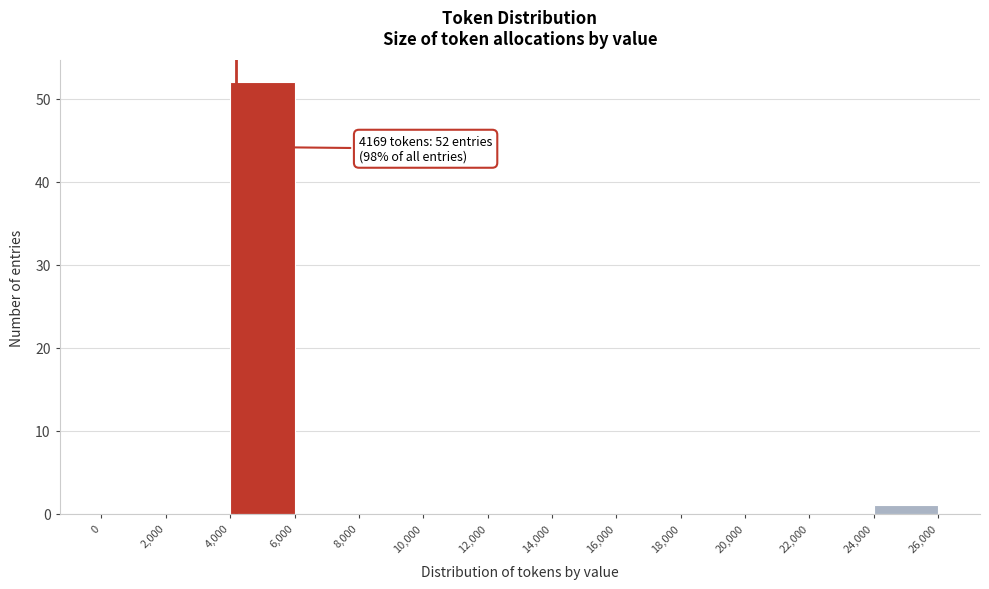

Which range on the x-axis has the tallest bar?

4,000 to 6,000